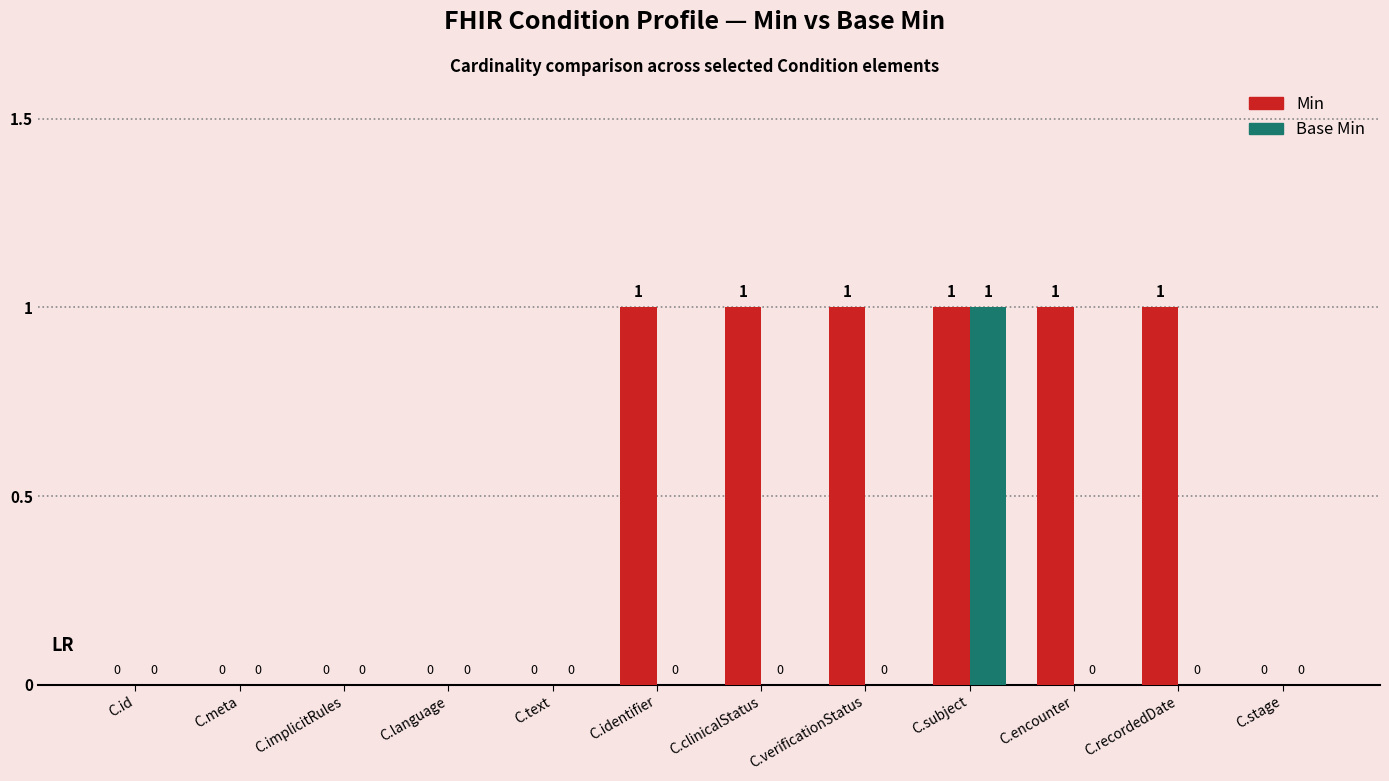

At which label does Base Min reach its peak?

C.subject